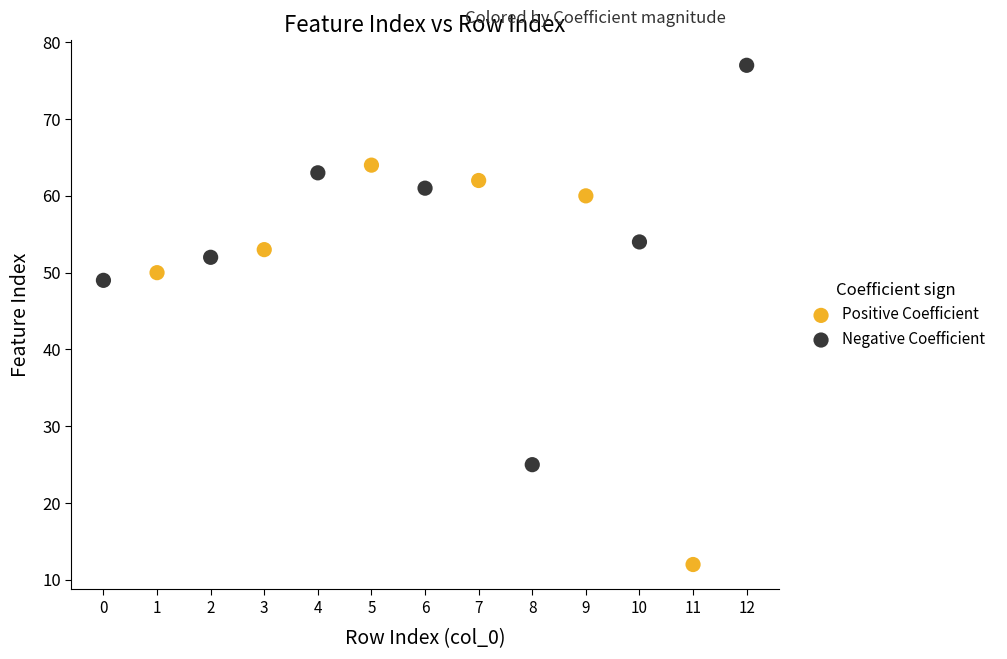

Which series contains the lowest Y value?

Positive Coefficient